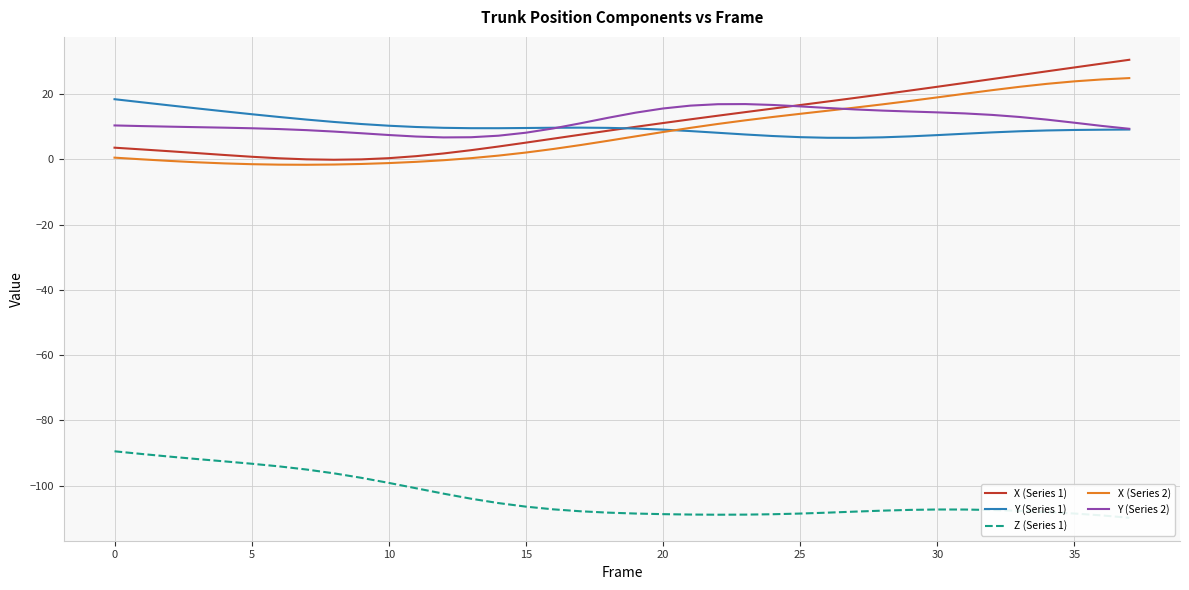

Is this an area chart (filled region under the line)?

No